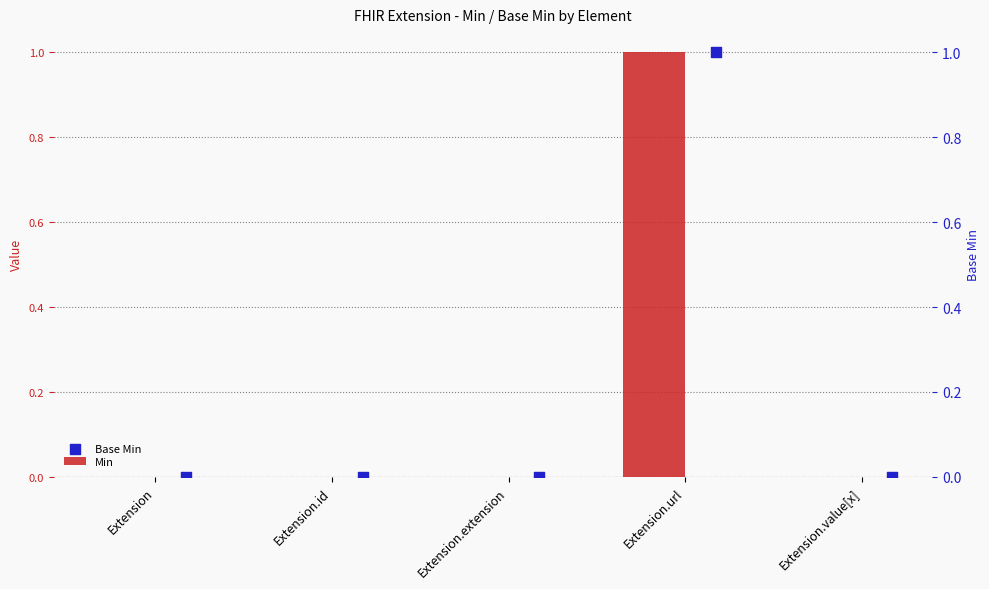

Which series reaches the maximum Y coordinate?

Min